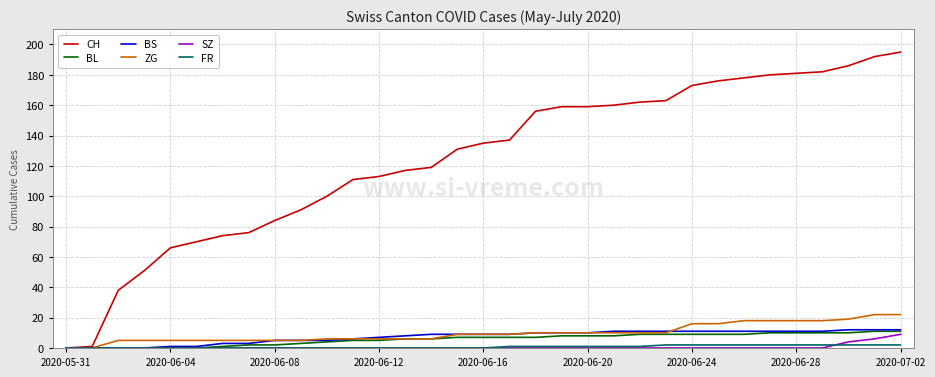

Which series has the widest spread of values?

CH